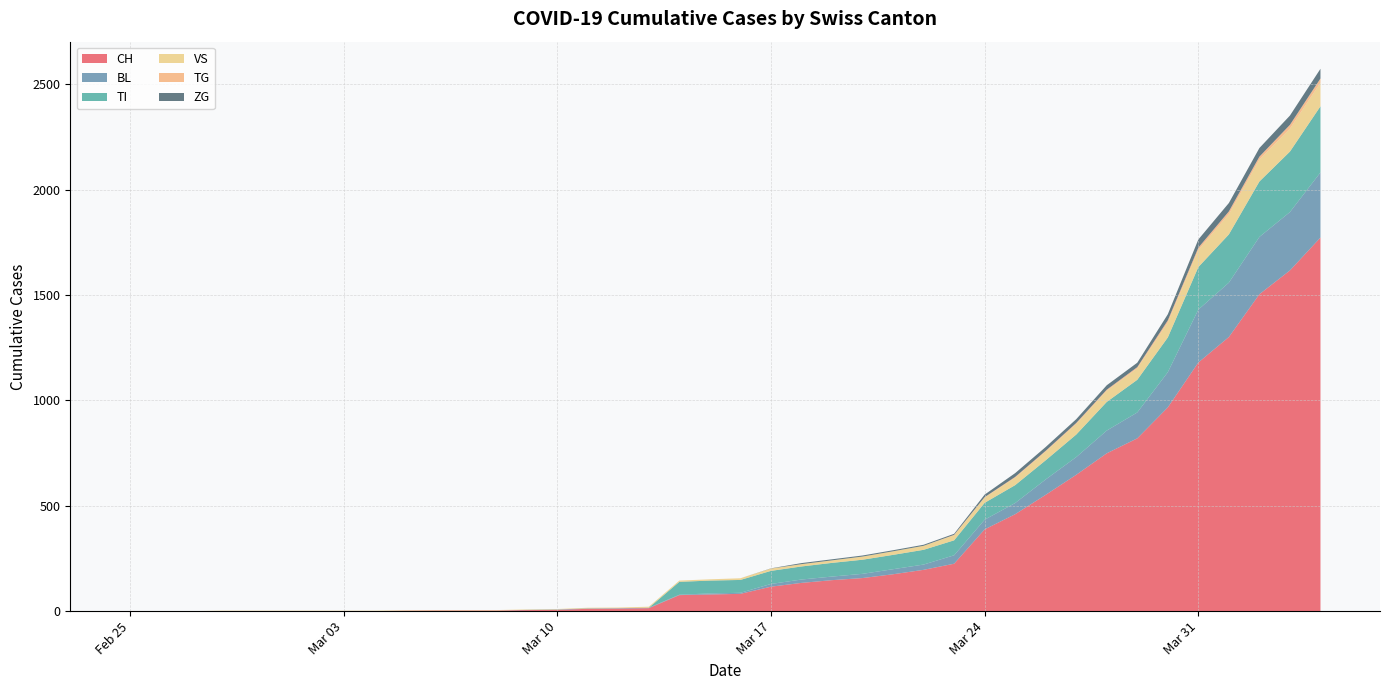

Reading left to right, what are all the values shown in this chart?

CH: 2020-02-25=0	2020-02-26=0	2020-02-27=0	2020-02-28=0	2020-02-29=0	2020-03-01=0	2020-03-02=0	2020-03-03=0	2020-03-04=0	2020-03-05=2	2020-03-06=3	2020-03-07=3	2020-03-08=3	2020-03-09=5	2020-03-10=6	2020-03-11=11	2020-03-12=12	2020-03-13=14	2020-03-14=76	2020-03-15=79	2020-03-16=82	2020-03-17=116	2020-03-18=134	2020-03-19=147	2020-03-20=157	2020-03-21=175	2020-03-22=196	2020-03-23=225	2020-03-24=388	2020-03-25=460	2020-03-26=552	2020-03-27=647	2020-03-28=749	2020-03-29=820	2020-03-30=967	2020-03-31=1180	2020-04-01=1301	2020-04-02=1504	2020-04-03=1617	2020-04-04=1773
BL: 2020-02-25=0	2020-02-26=0	2020-02-27=0	2020-02-28=0	2020-02-29=0	2020-03-01=0	2020-03-02=0	2020-03-03=0	2020-03-04=0	2020-03-05=0	2020-03-06=0	2020-03-07=0	2020-03-08=0	2020-03-09=1	2020-03-10=2	2020-03-11=2	2020-03-12=2	2020-03-13=2	2020-03-14=2	2020-03-15=5	2020-03-16=5	2020-03-17=13	2020-03-18=16	2020-03-19=17	2020-03-20=20	2020-03-21=24	2020-03-22=25	2020-03-23=40	2020-03-24=46	2020-03-25=53	2020-03-26=73	2020-03-27=84	2020-03-28=108	2020-03-29=123	2020-03-30=167	2020-03-31=251	2020-04-01=258	2020-04-02=272	2020-04-03=277	2020-04-04=309
TI: 2020-02-25=0	2020-02-26=0	2020-02-27=0	2020-02-28=0	2020-02-29=0	2020-03-01=0	2020-03-02=0	2020-03-03=0	2020-03-04=0	2020-03-05=0	2020-03-06=0	2020-03-07=0	2020-03-08=0	2020-03-09=0	2020-03-10=0	2020-03-11=0	2020-03-12=0	2020-03-13=0	2020-03-14=61	2020-03-15=61	2020-03-16=61	2020-03-17=62	2020-03-18=62	2020-03-19=65	2020-03-20=67	2020-03-21=68	2020-03-22=70	2020-03-23=71	2020-03-24=80	2020-03-25=85	2020-03-26=91	2020-03-27=107	2020-03-28=136	2020-03-29=155	2020-03-30=165	2020-03-31=202	2020-04-01=229	2020-04-02=263	2020-04-03=287	2020-04-04=314
VS: 2020-02-25=0	2020-02-26=0	2020-02-27=0	2020-02-28=2	2020-02-29=2	2020-03-01=2	2020-03-02=2	2020-03-03=2	2020-03-04=2	2020-03-05=2	2020-03-06=2	2020-03-07=2	2020-03-08=2	2020-03-09=2	2020-03-10=2	2020-03-11=3	2020-03-12=3	2020-03-13=5	2020-03-14=6	2020-03-15=6	2020-03-16=8	2020-03-17=11	2020-03-18=11	2020-03-19=12	2020-03-20=15	2020-03-21=17	2020-03-22=19	2020-03-23=24	2020-03-24=25	2020-03-25=35	2020-03-26=41	2020-03-27=50	2020-03-28=53	2020-03-29=54	2020-03-30=71	2020-03-31=81	2020-04-01=96	2020-04-02=104	2020-04-03=109	2020-04-04=112
TG: 2020-02-25=0	2020-02-26=0	2020-02-27=0	2020-02-28=0	2020-02-29=0	2020-03-01=0	2020-03-02=0	2020-03-03=0	2020-03-04=0	2020-03-05=0	2020-03-06=0	2020-03-07=0	2020-03-08=0	2020-03-09=0	2020-03-10=0	2020-03-11=0	2020-03-12=0	2020-03-13=0	2020-03-14=0	2020-03-15=0	2020-03-16=0	2020-03-17=0	2020-03-18=0	2020-03-19=0	2020-03-20=0	2020-03-21=0	2020-03-22=0	2020-03-23=2	2020-03-24=2	2020-03-25=4	2020-03-26=4	2020-03-27=5	2020-03-28=5	2020-03-29=6	2020-03-30=10	2020-03-31=11	2020-04-01=13	2020-04-02=14	2020-04-03=18	2020-04-04=20
ZG: 2020-02-25=0	2020-02-26=0	2020-02-27=0	2020-02-28=0	2020-02-29=0	2020-03-01=0	2020-03-02=0	2020-03-03=0	2020-03-04=0	2020-03-05=0	2020-03-06=0	2020-03-07=0	2020-03-08=0	2020-03-09=0	2020-03-10=0	2020-03-11=0	2020-03-12=0	2020-03-13=0	2020-03-14=0	2020-03-15=0	2020-03-16=0	2020-03-17=1	2020-03-18=5	2020-03-19=5	2020-03-20=5	2020-03-21=5	2020-03-22=5	2020-03-23=5	2020-03-24=12	2020-03-25=18	2020-03-26=18	2020-03-27=18	2020-03-28=21	2020-03-29=21	2020-03-30=29	2020-03-31=39	2020-04-01=40	2020-04-02=41	2020-04-03=44	2020-04-04=46